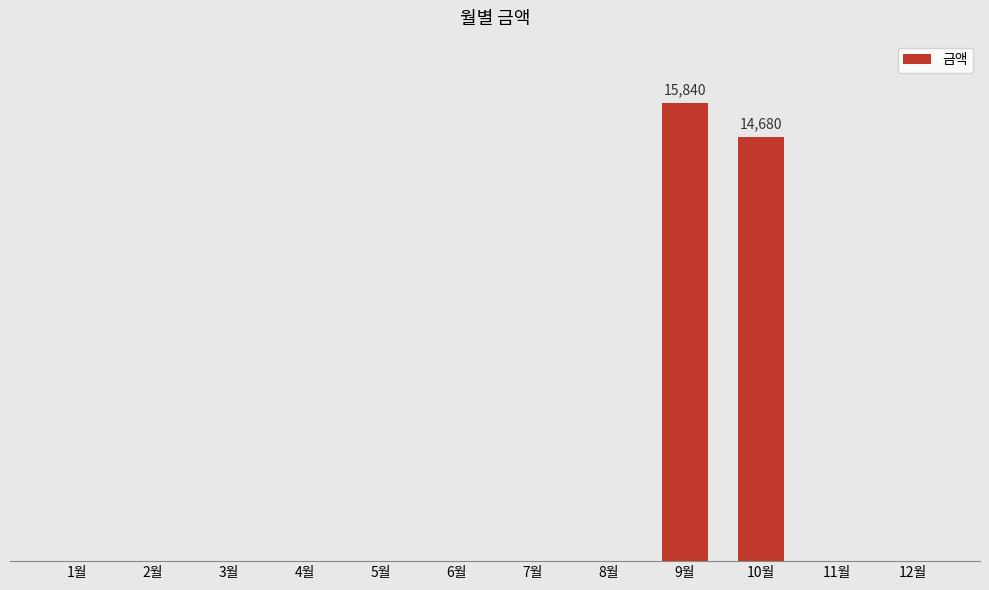

What position from the right is 7월?

6